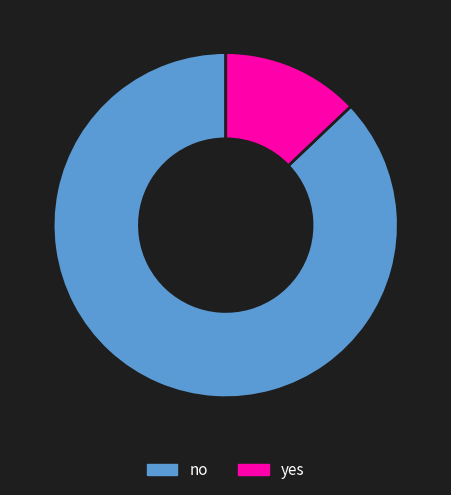

Which category has the biggest portion of the pie?

no